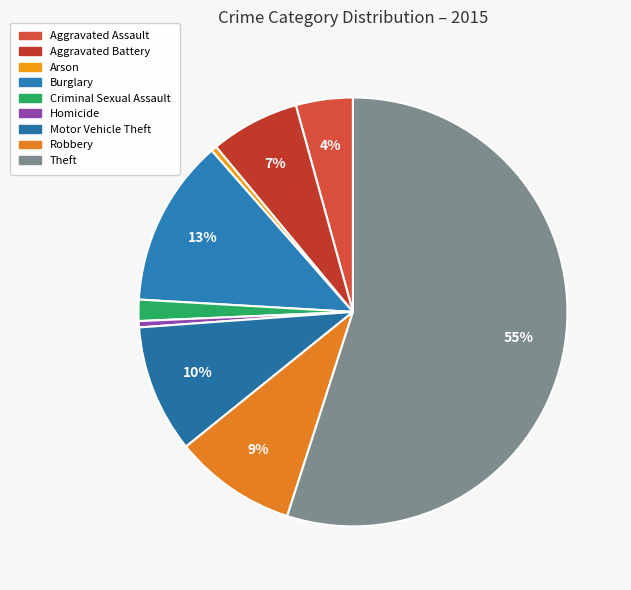

Is there any slice that represents more than half of the pie?

Yes